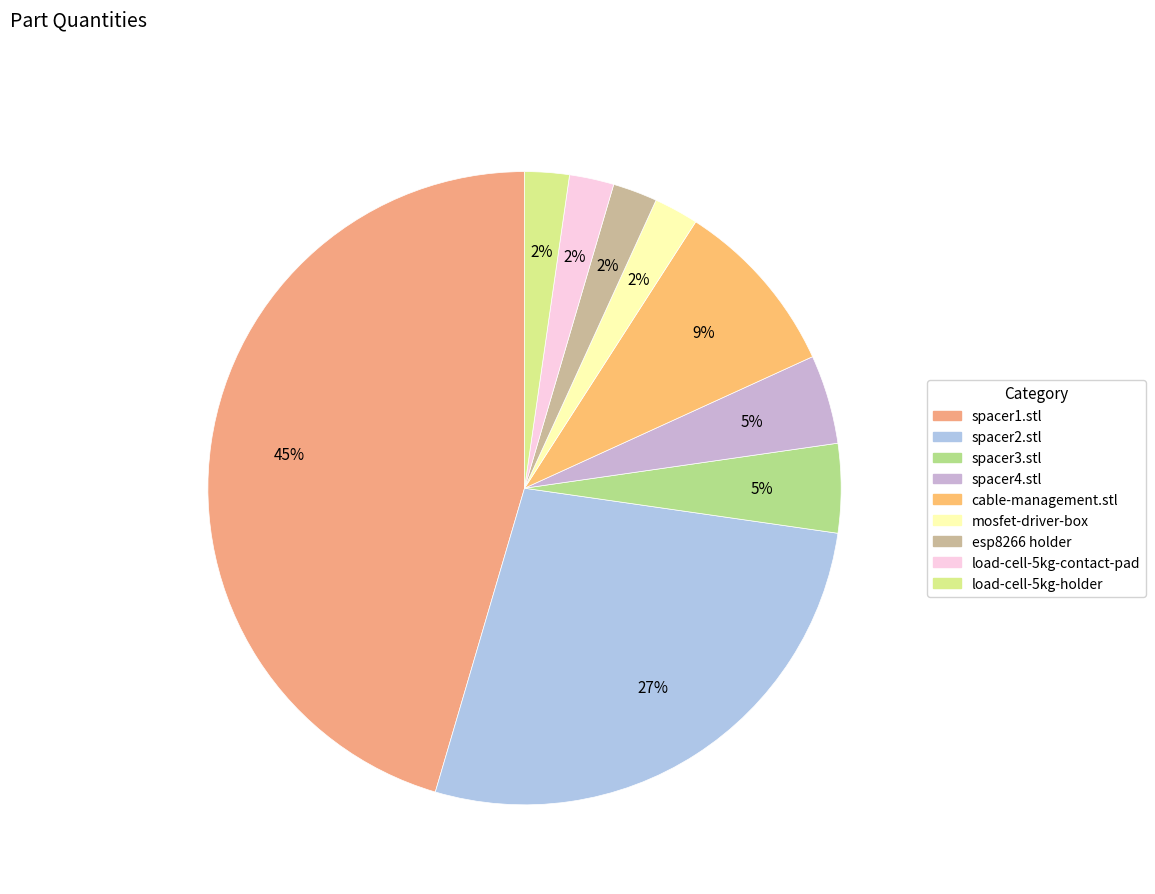

To the nearest percent, what is the difference between the largest and smallest slice percentages?

43%